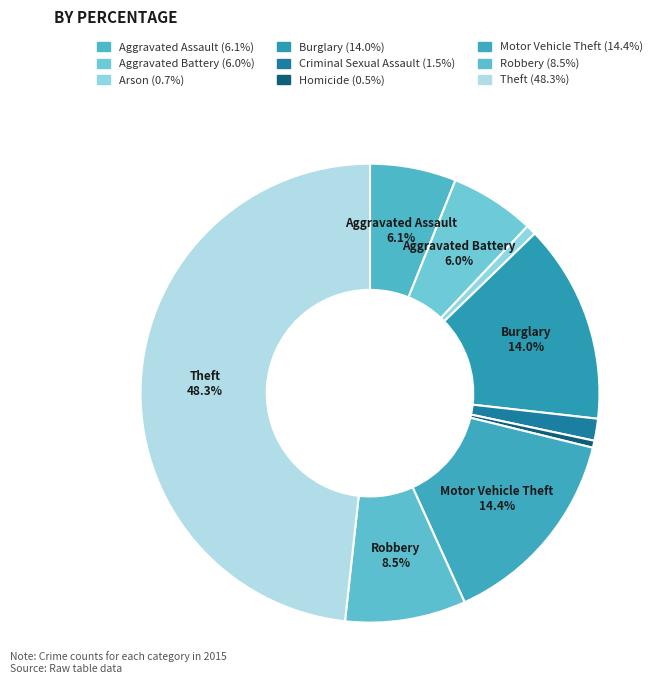

What percentage is the Motor Vehicle Theft slice, to the nearest percent?

14%